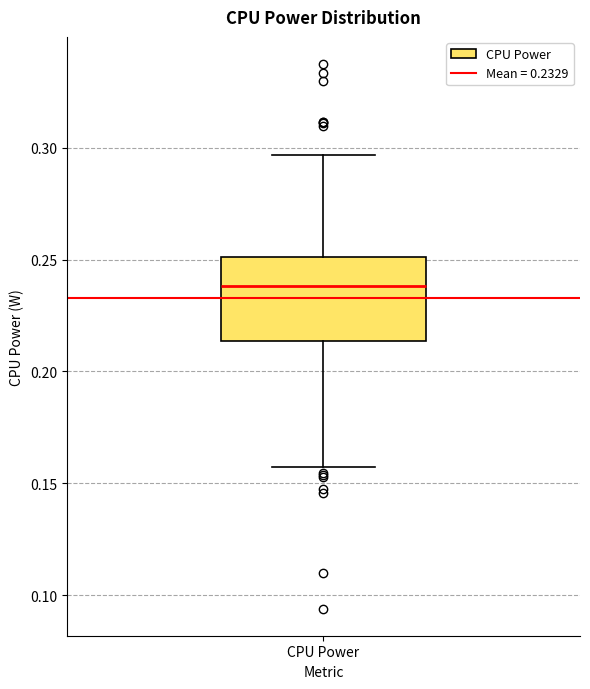

Where is the lower edge of the box for CPU Power on the y-axis? The values are not printed on the chart, so give them approximately, as read against the axis.

0.215